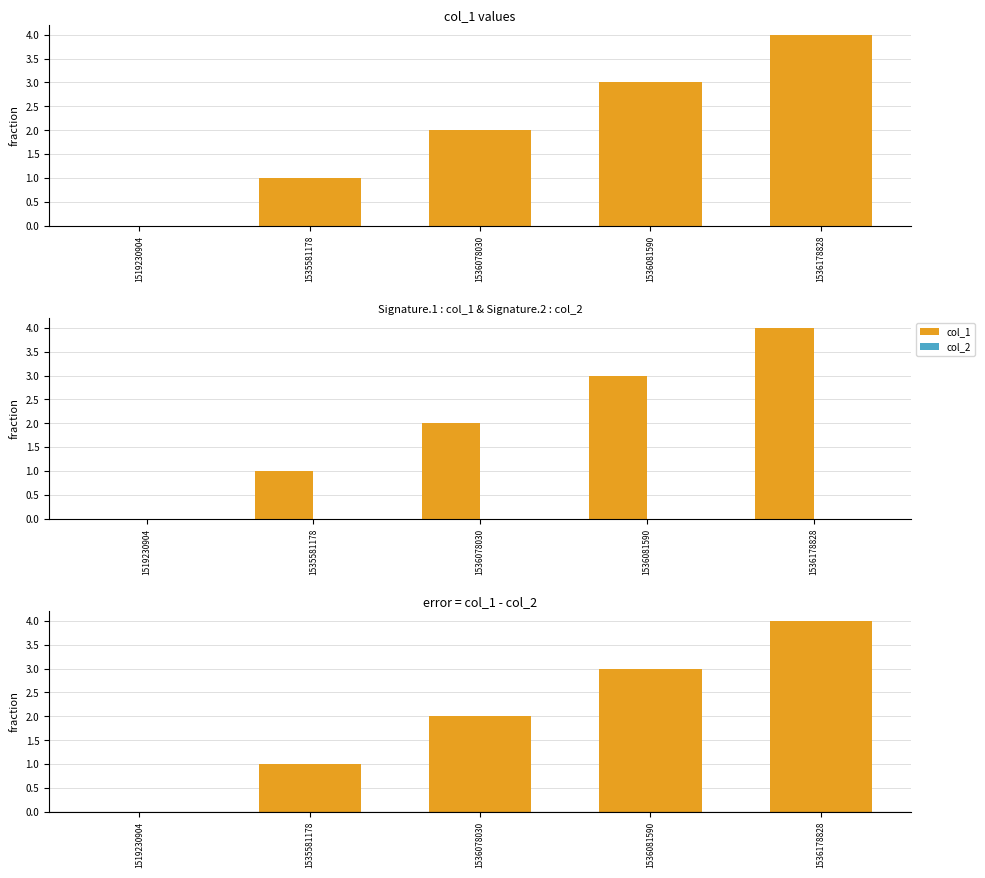

The value of col_1 at 1536078030 is 1. True or false?

False